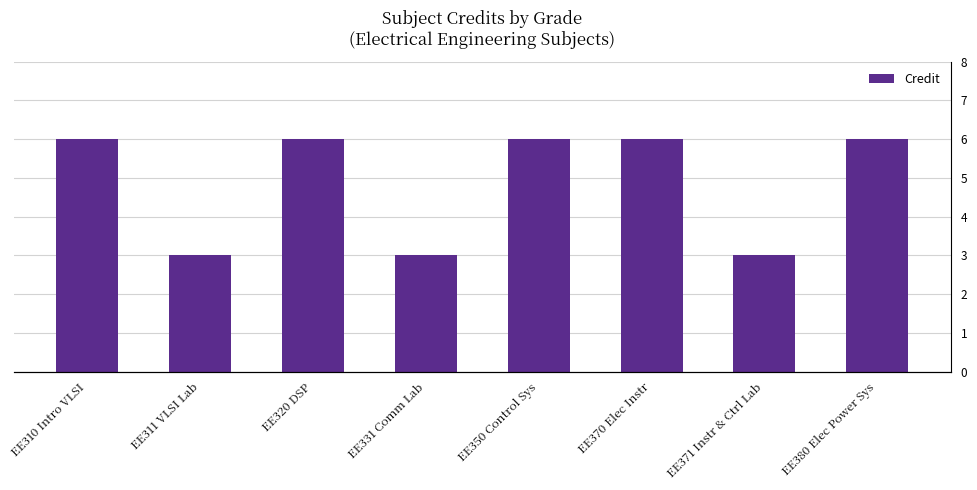

How many values are between 3 and 6?

8